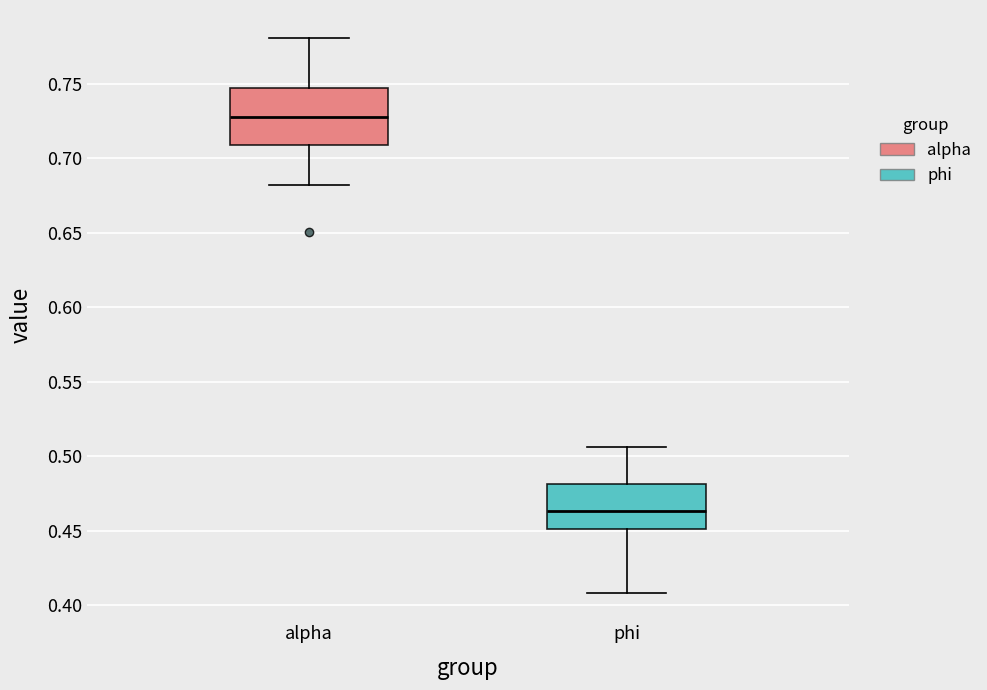

Reading left to right, transcribe this box plot: for each box, give where its median line is, the range the box spans, and where its two whiskers end, as read against the y-axis. The values are not printed on the chart, so give them approximately, as read against the axis.

alpha: median 0.730, box 0.710 to 0.745, whiskers 0.680 to 0.780
phi: median 0.465, box 0.450 to 0.480, whiskers 0.410 to 0.505